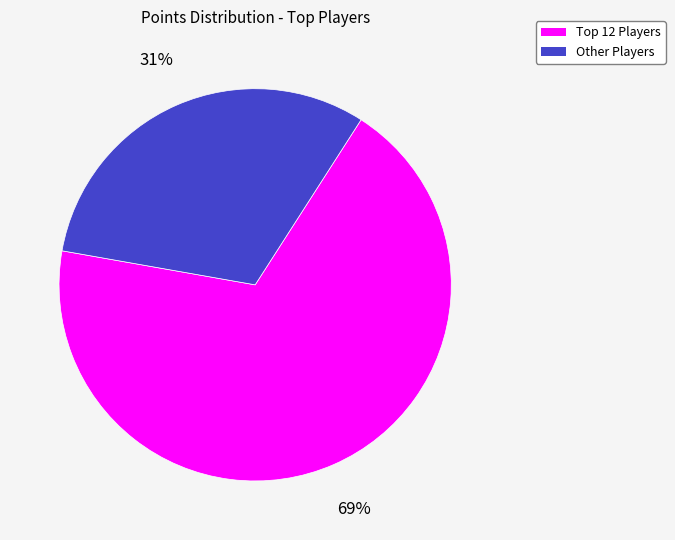

To the nearest percent, what is the average slice percentage?

50%